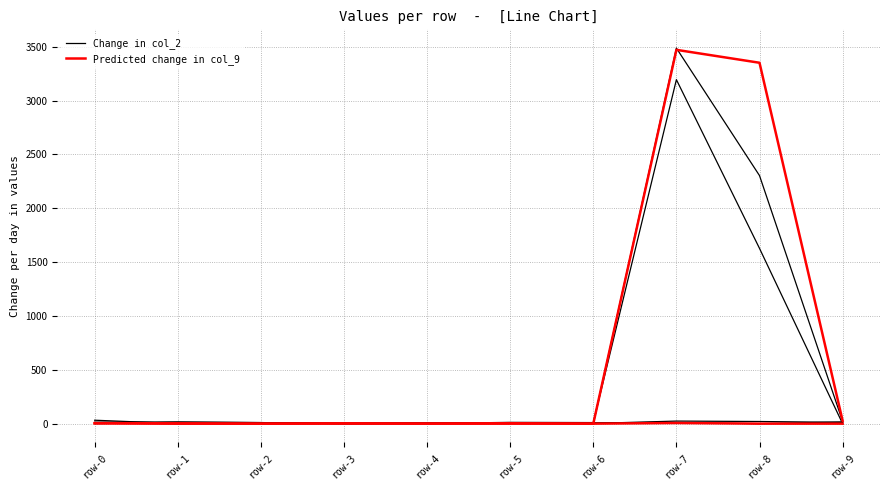

True or false: Change in col_2 and Predicted change in col_9 cross at least once.

True